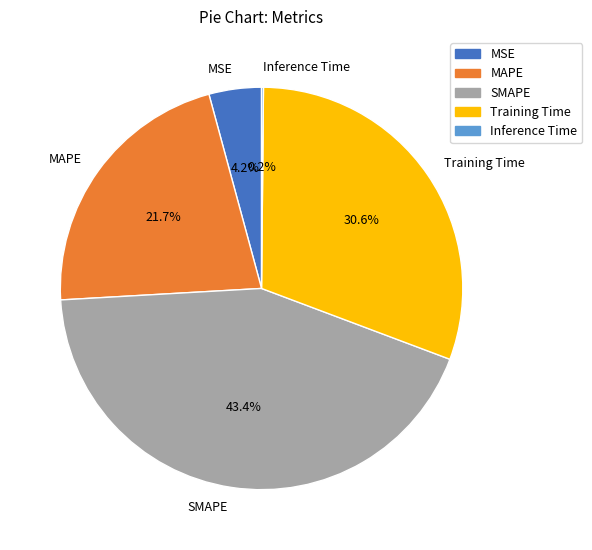

Which category has the biggest portion of the pie?

SMAPE